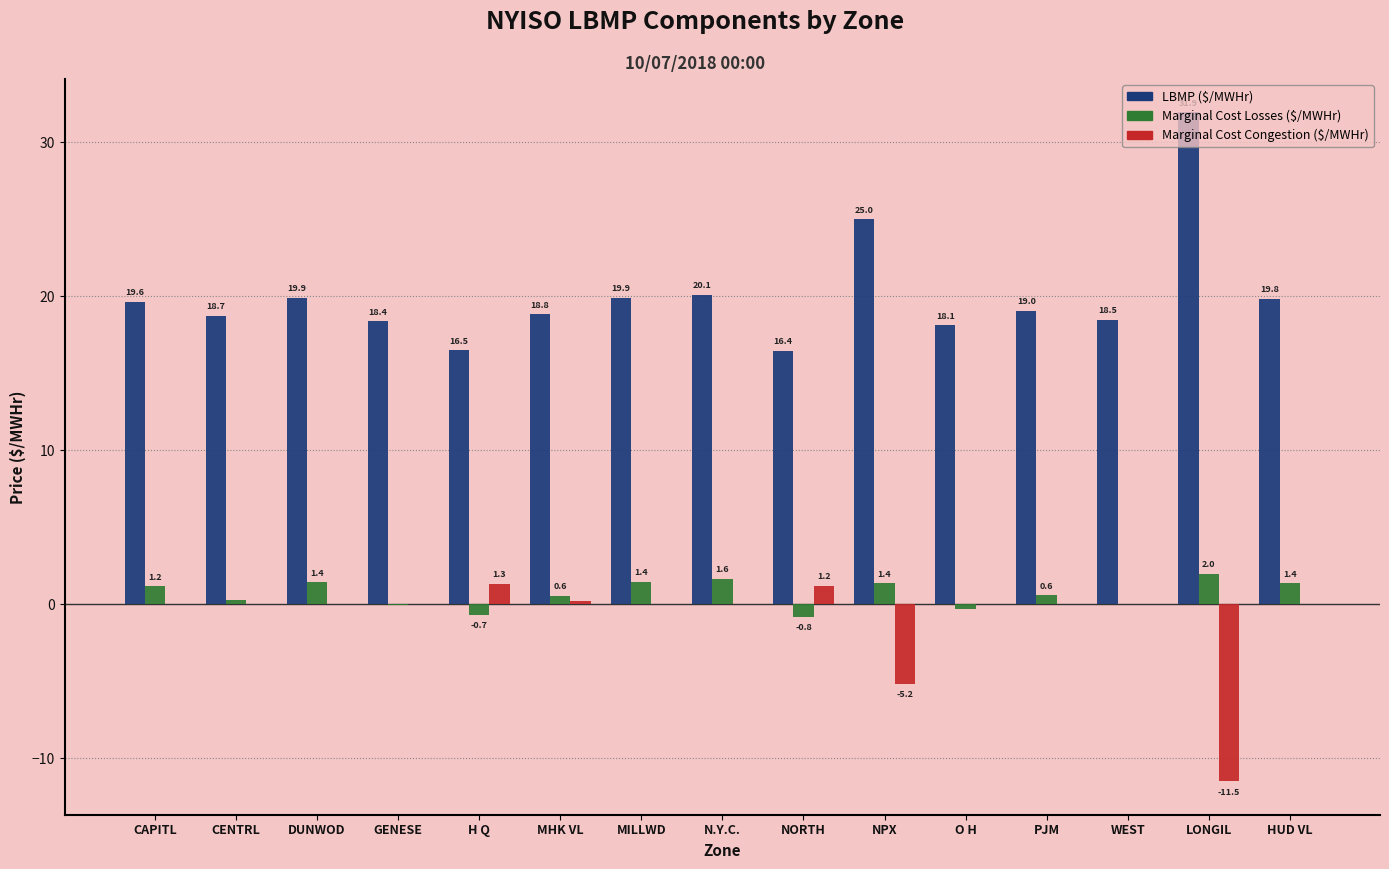

Which category has the highest value across all series?

LONGIL